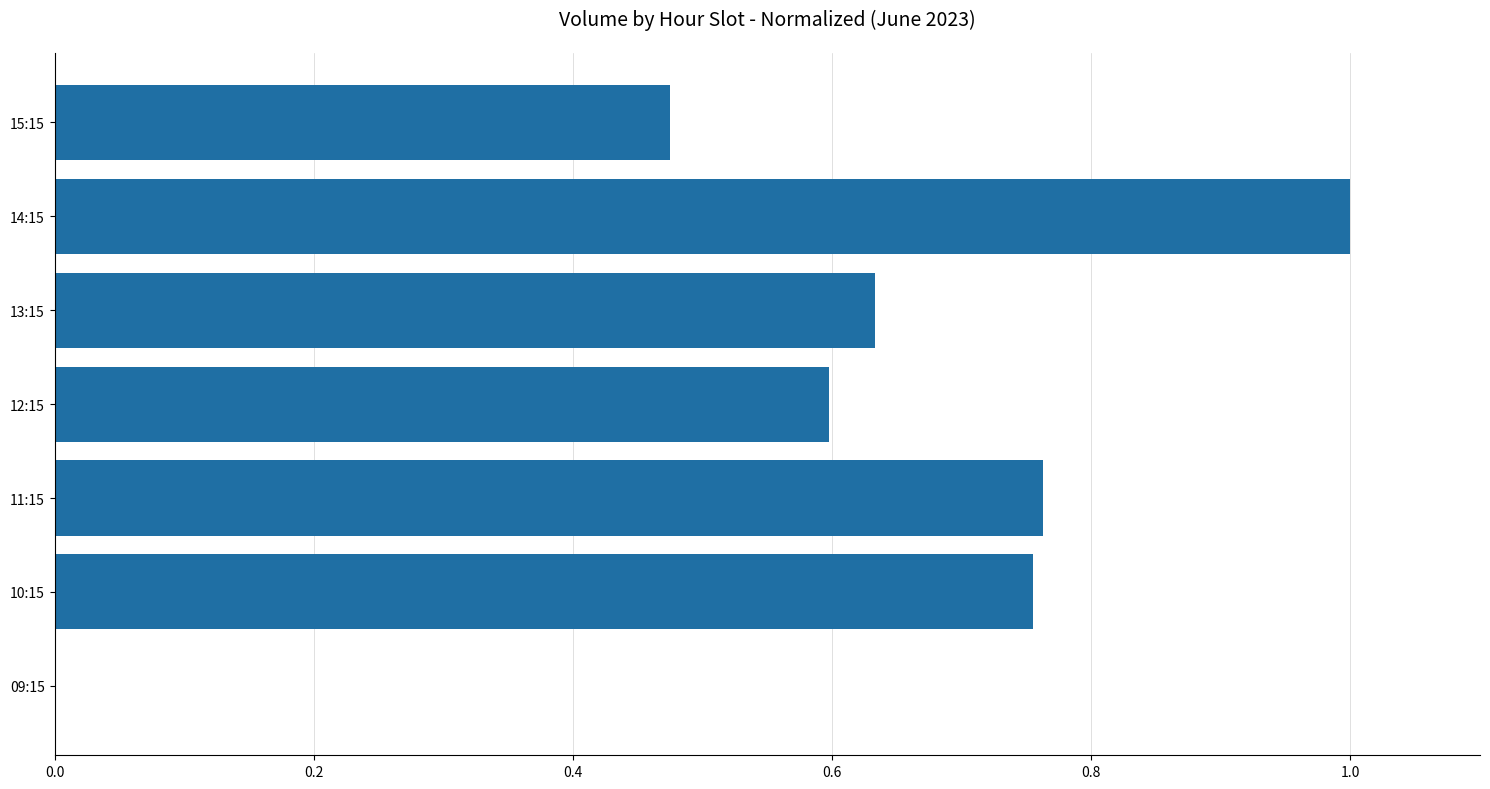

The chart shows a value of 1.3 at 10:15. True or false?

False